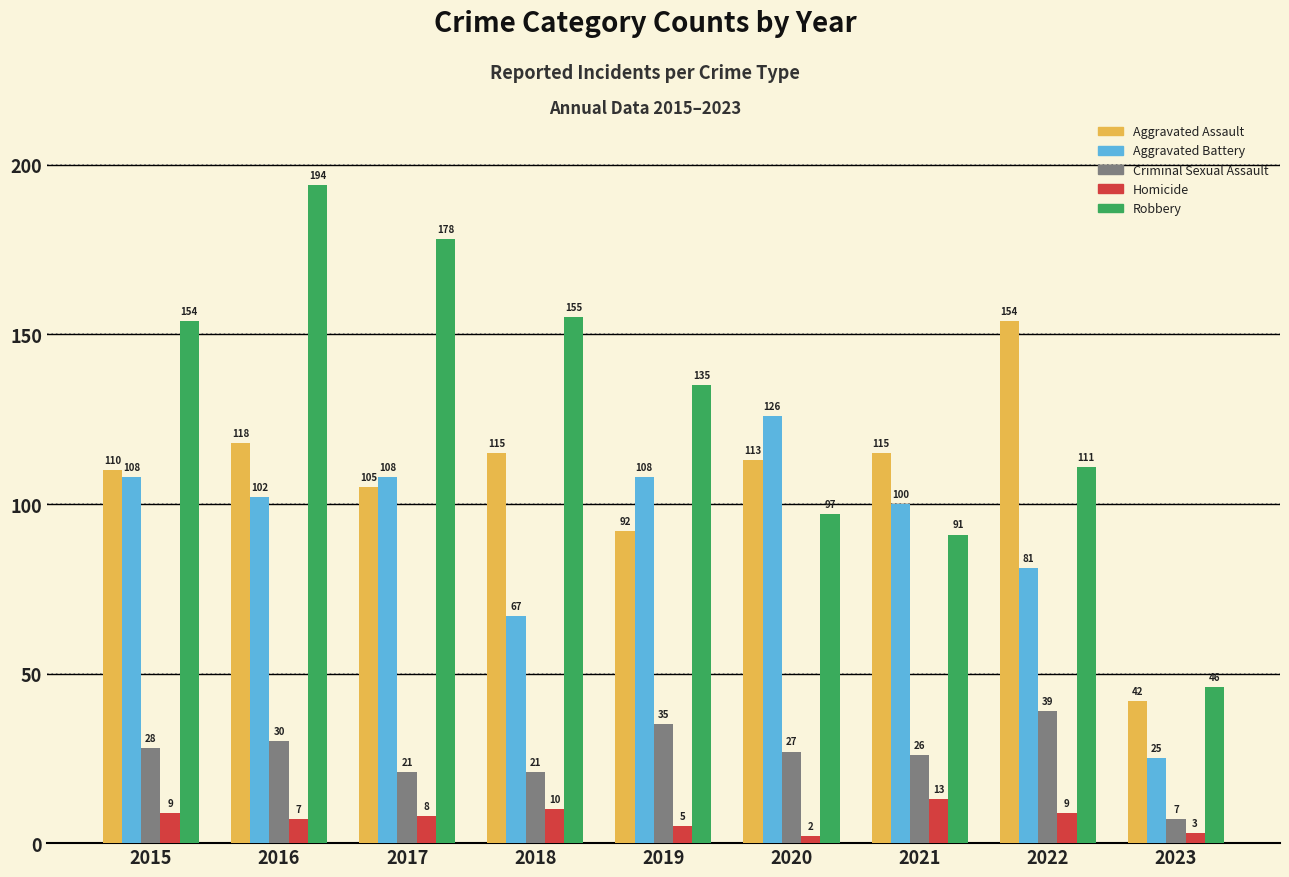

Which series has the widest spread of values?

Robbery